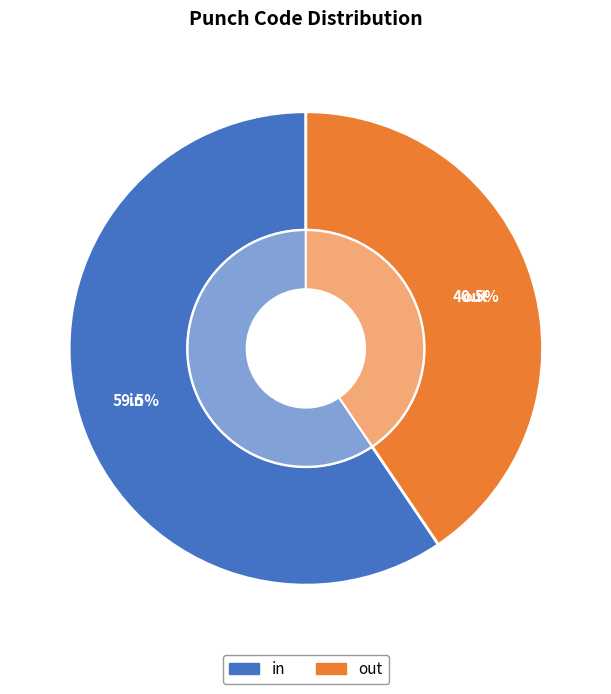

Is it true that in is 51% of the pie?

False